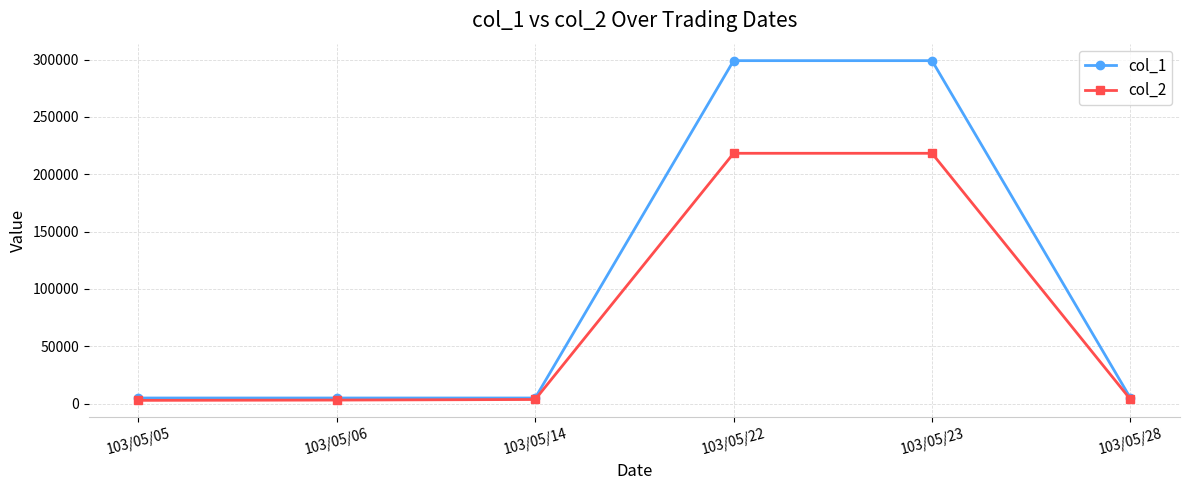

Which series has the largest total across all categories?

col_1